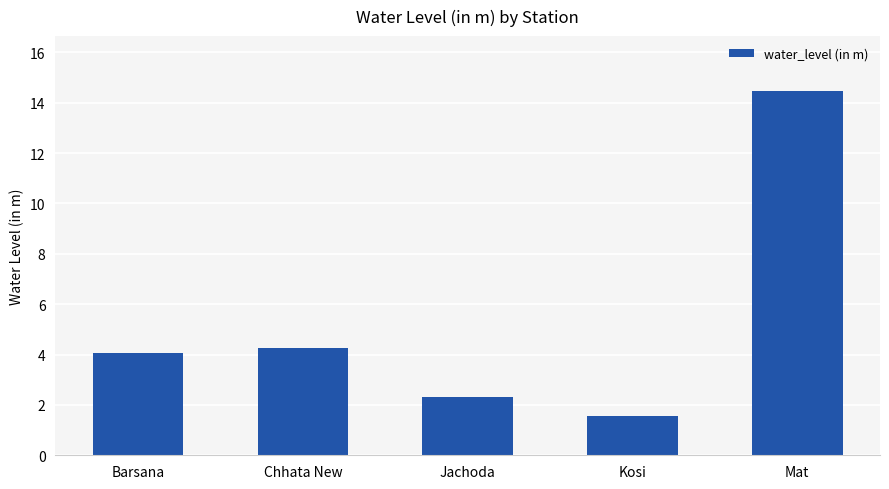

What is the smallest value displayed?

1.6